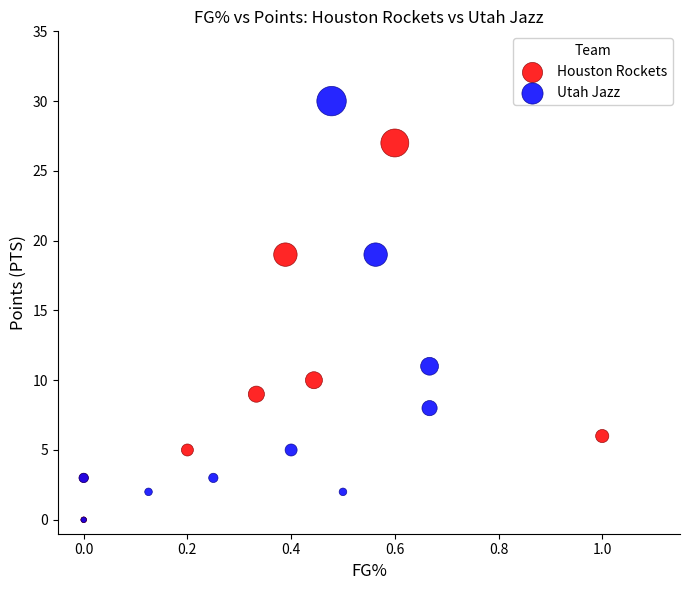

Which series reaches the maximum Y coordinate?

Utah Jazz